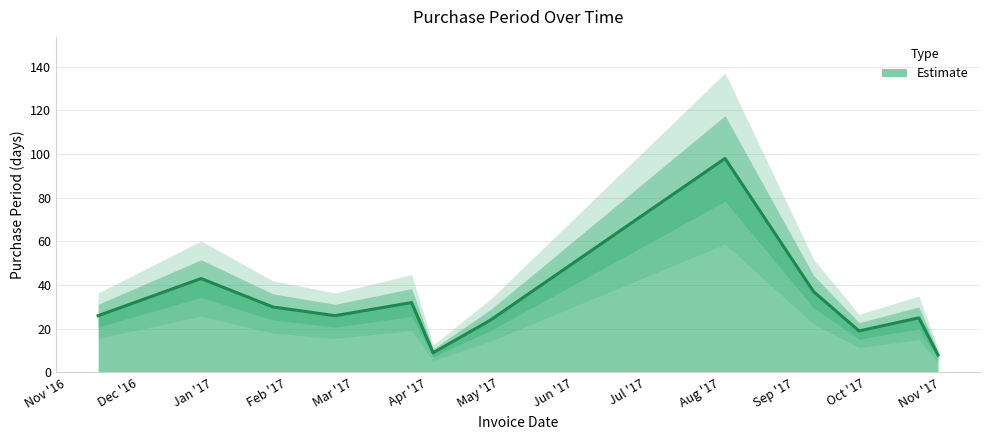

What value does the data have at 2016-12-27, to the nearest 5?

45